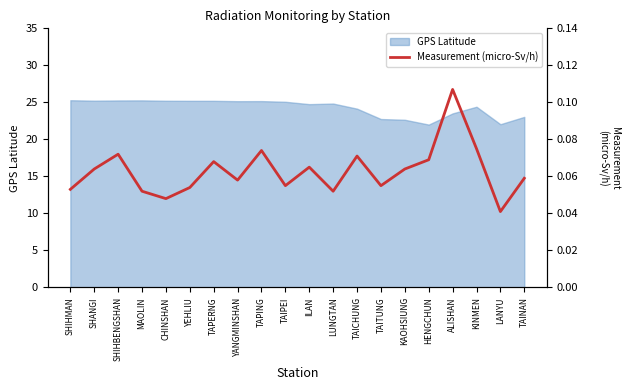

True or false: there are more than 1 points higher than both neighbors.

True